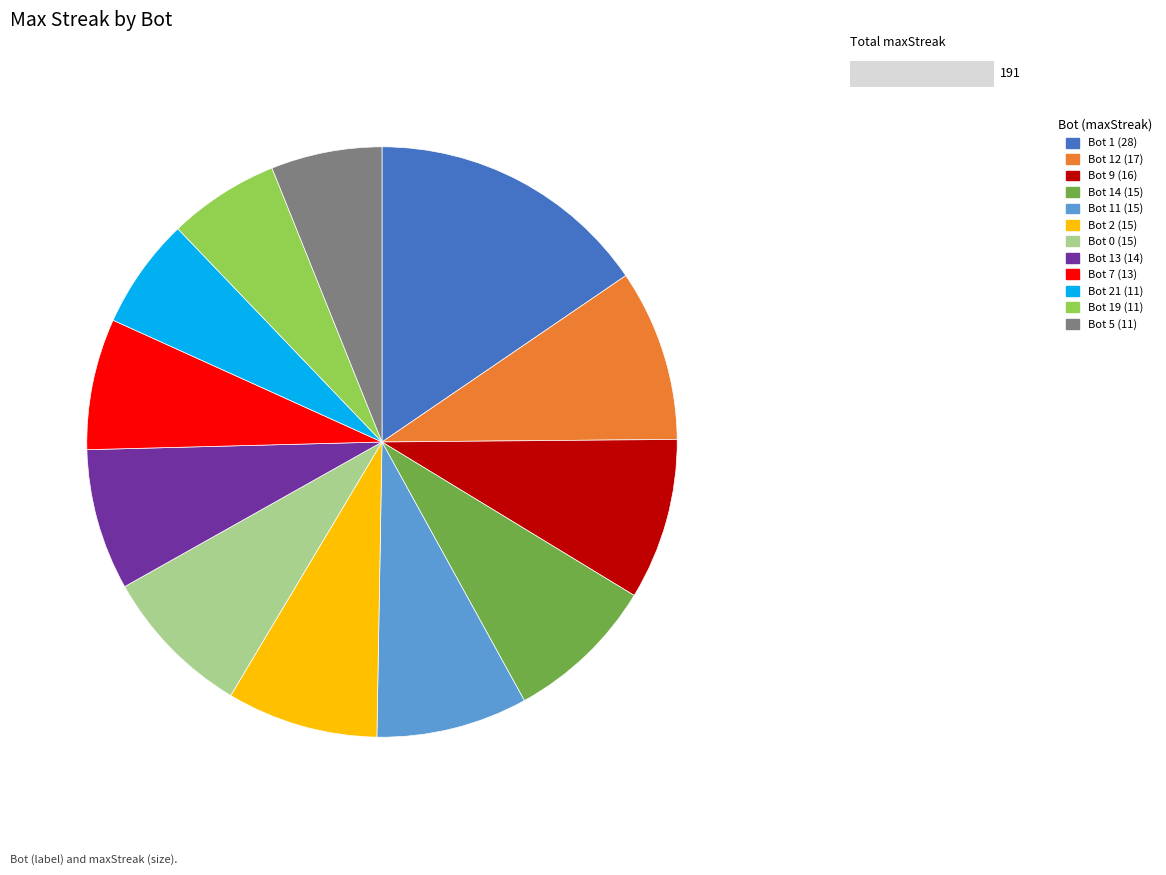

Does any single category account for the majority?

No